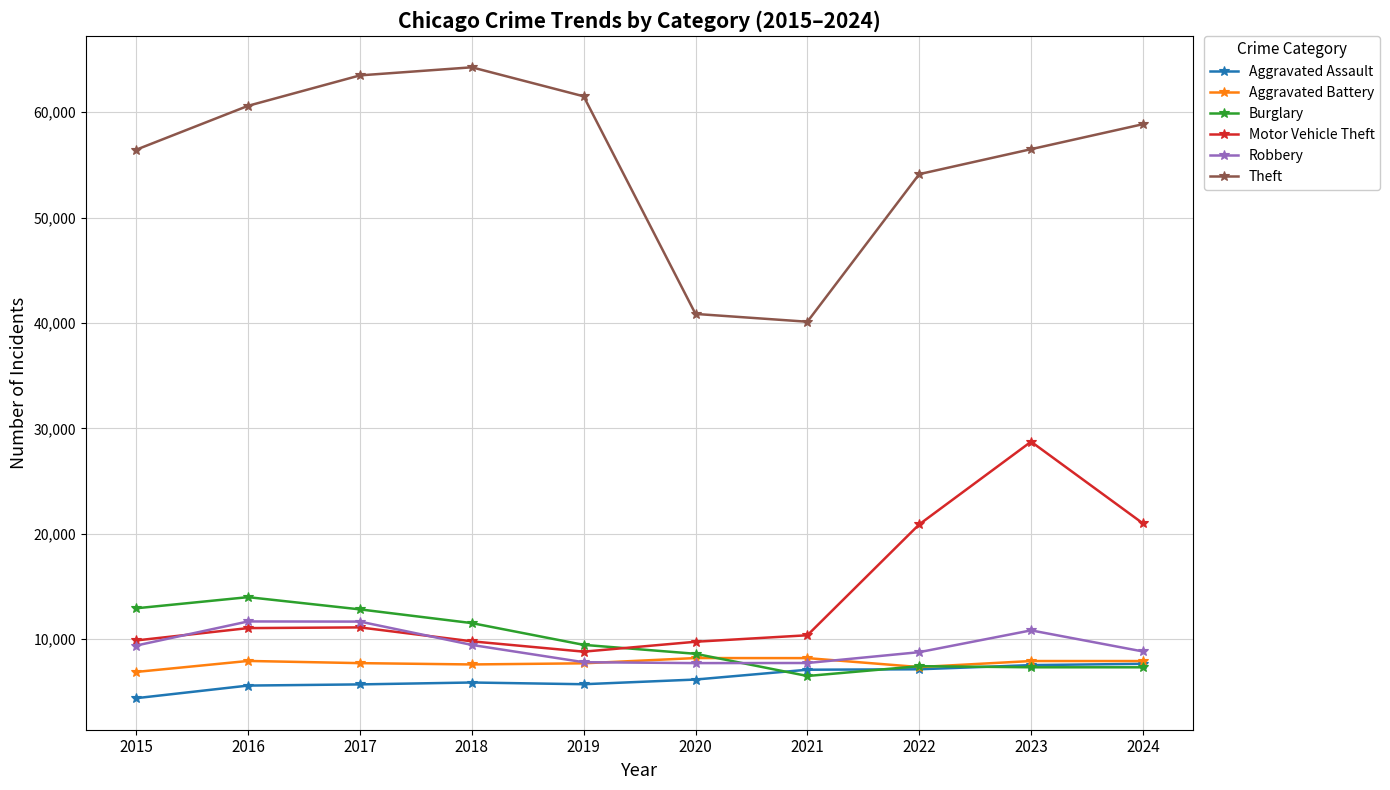

In Theft, how many points are higher than both neighbors (excluding endpoints)?

1